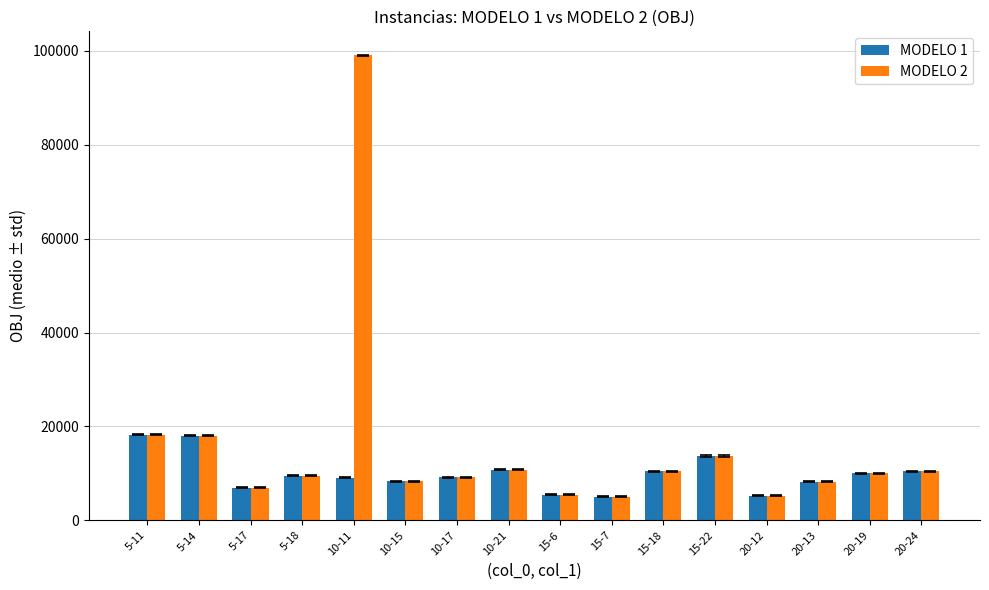

What is the smallest value displayed?

5048